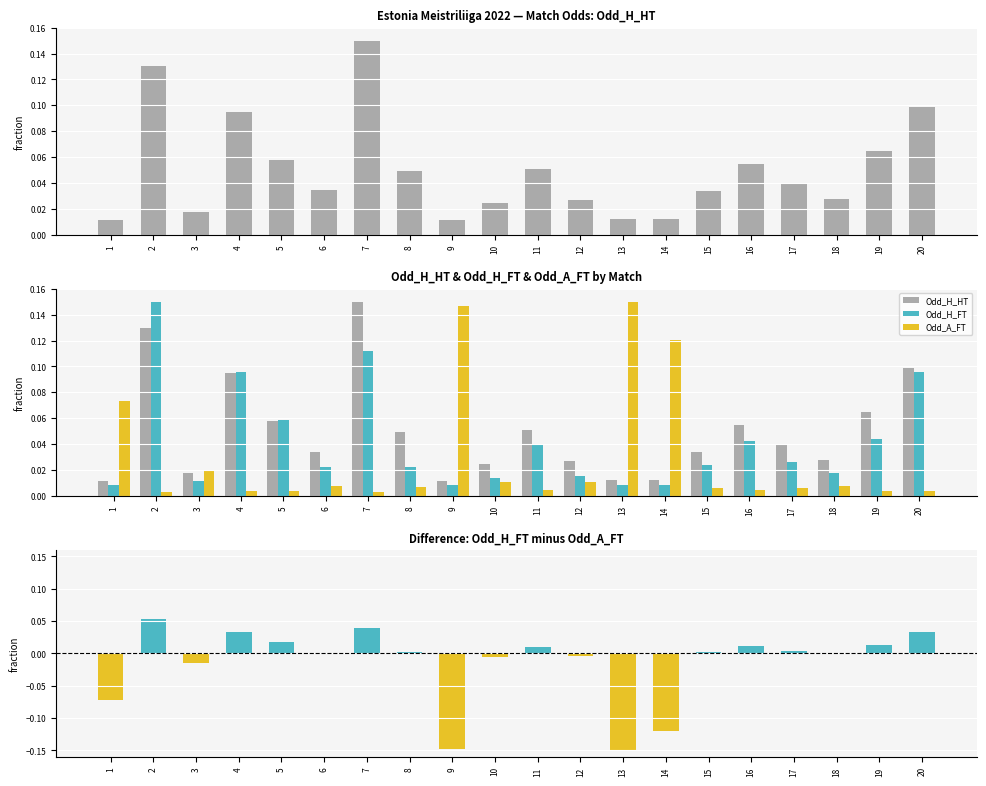

True or false: Odd_H_FT minus Odd_A_FT has a value of -0.1 at 13.

True